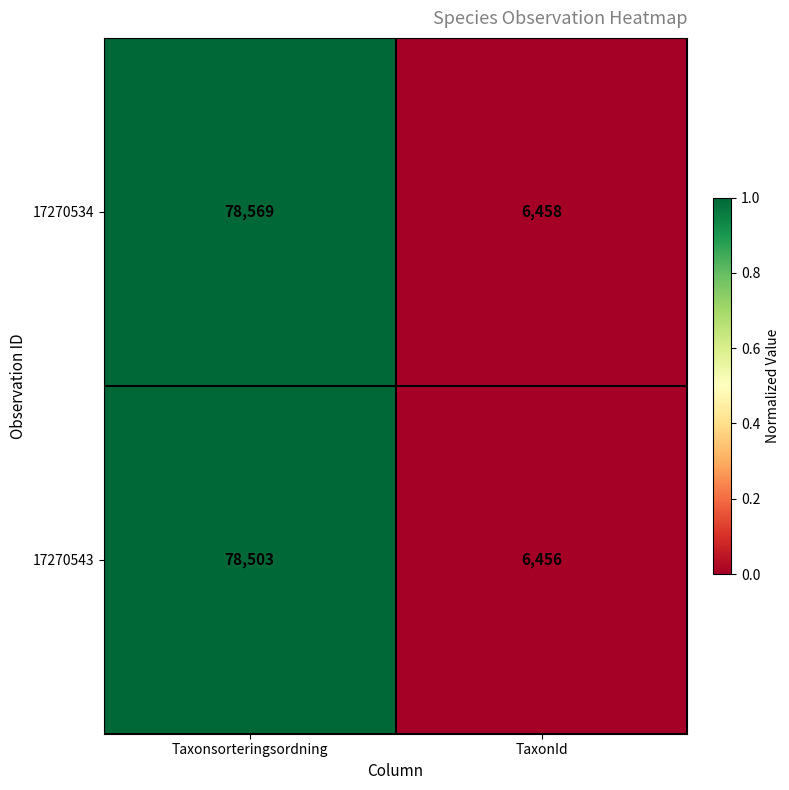

What is the average value of the 17270534 series?

42514